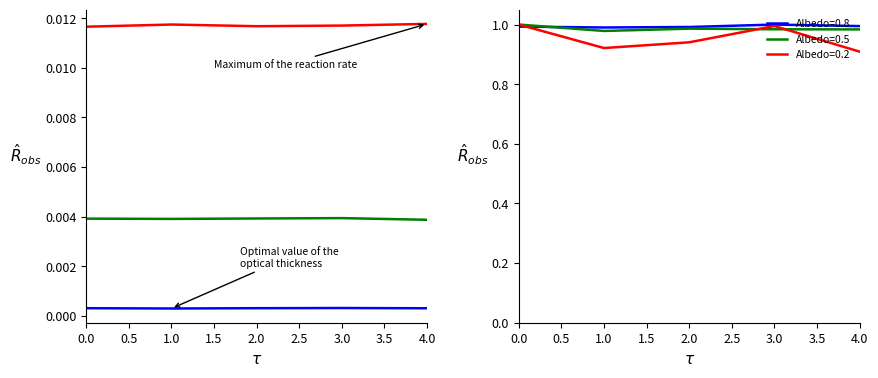

Count the number of categories in the chart.

5